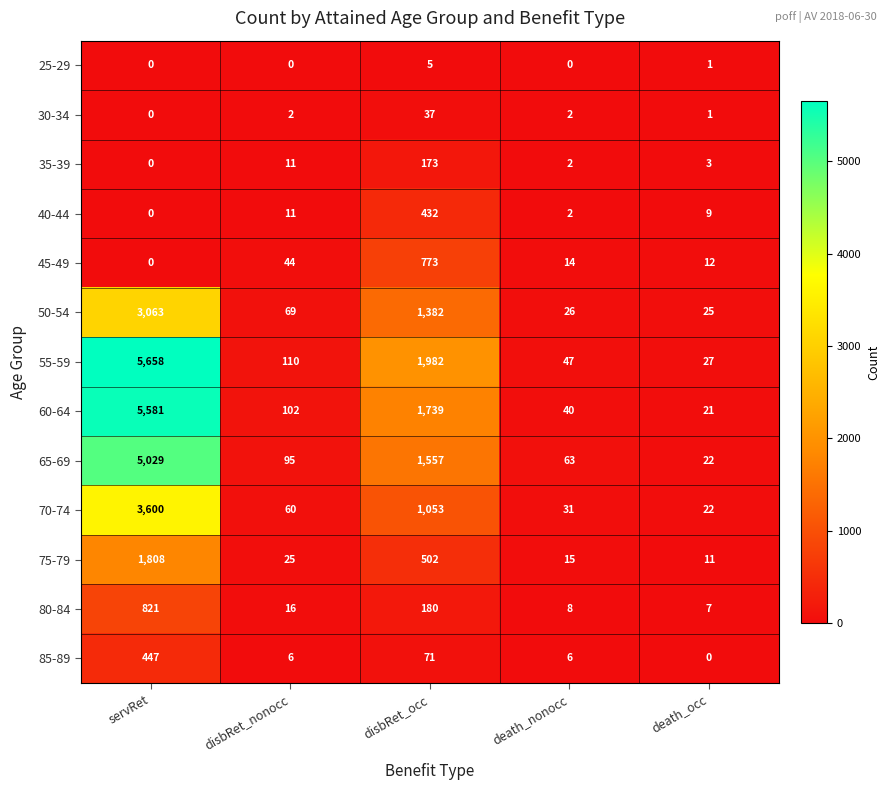

Which series changed the most between servRet and disbRet_occ?

60-64